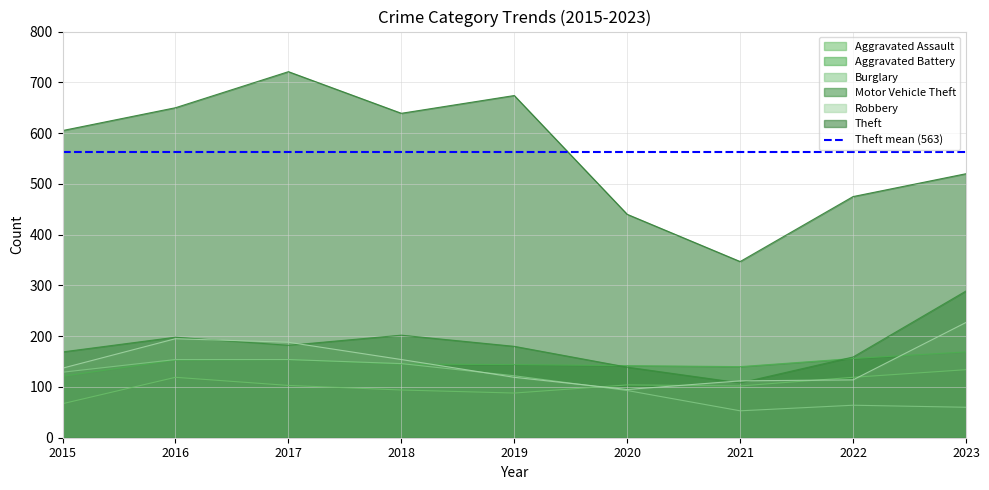

At which label does Burglary first exceed 122?

2015